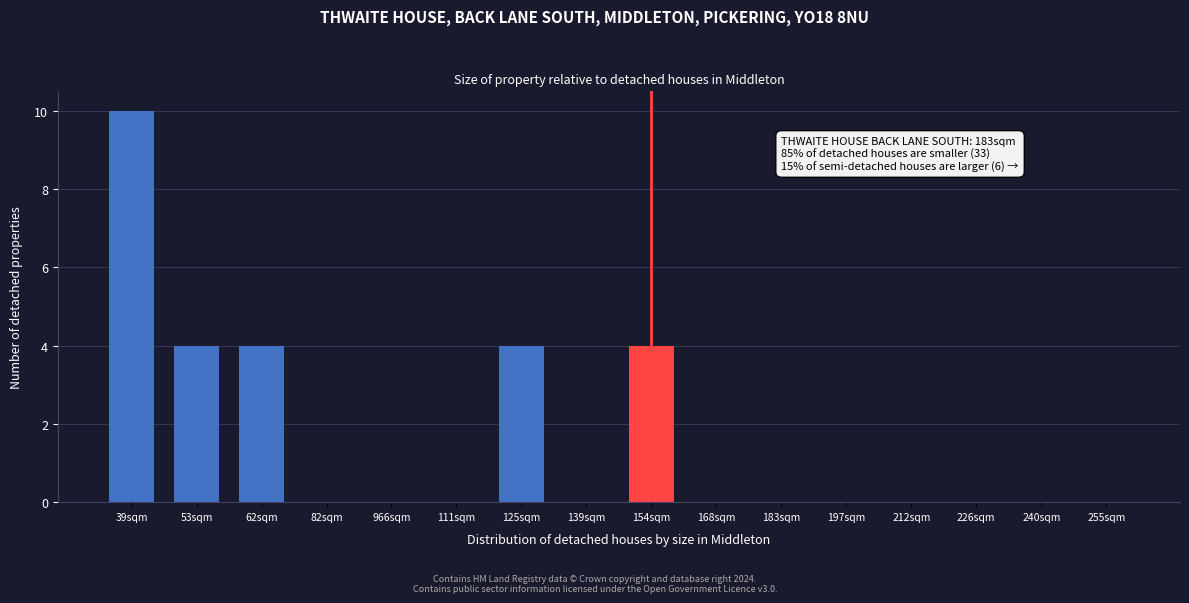

Reading left to right, list all the values displayed in this chart.

39sqm=10	53sqm=4	62sqm=4	82sqm=0	966sqm=0	111sqm=0	125sqm=4	139sqm=0	154sqm=4	168sqm=0	183sqm=0	197sqm=0	212sqm=0	226sqm=0	240sqm=0	255sqm=0